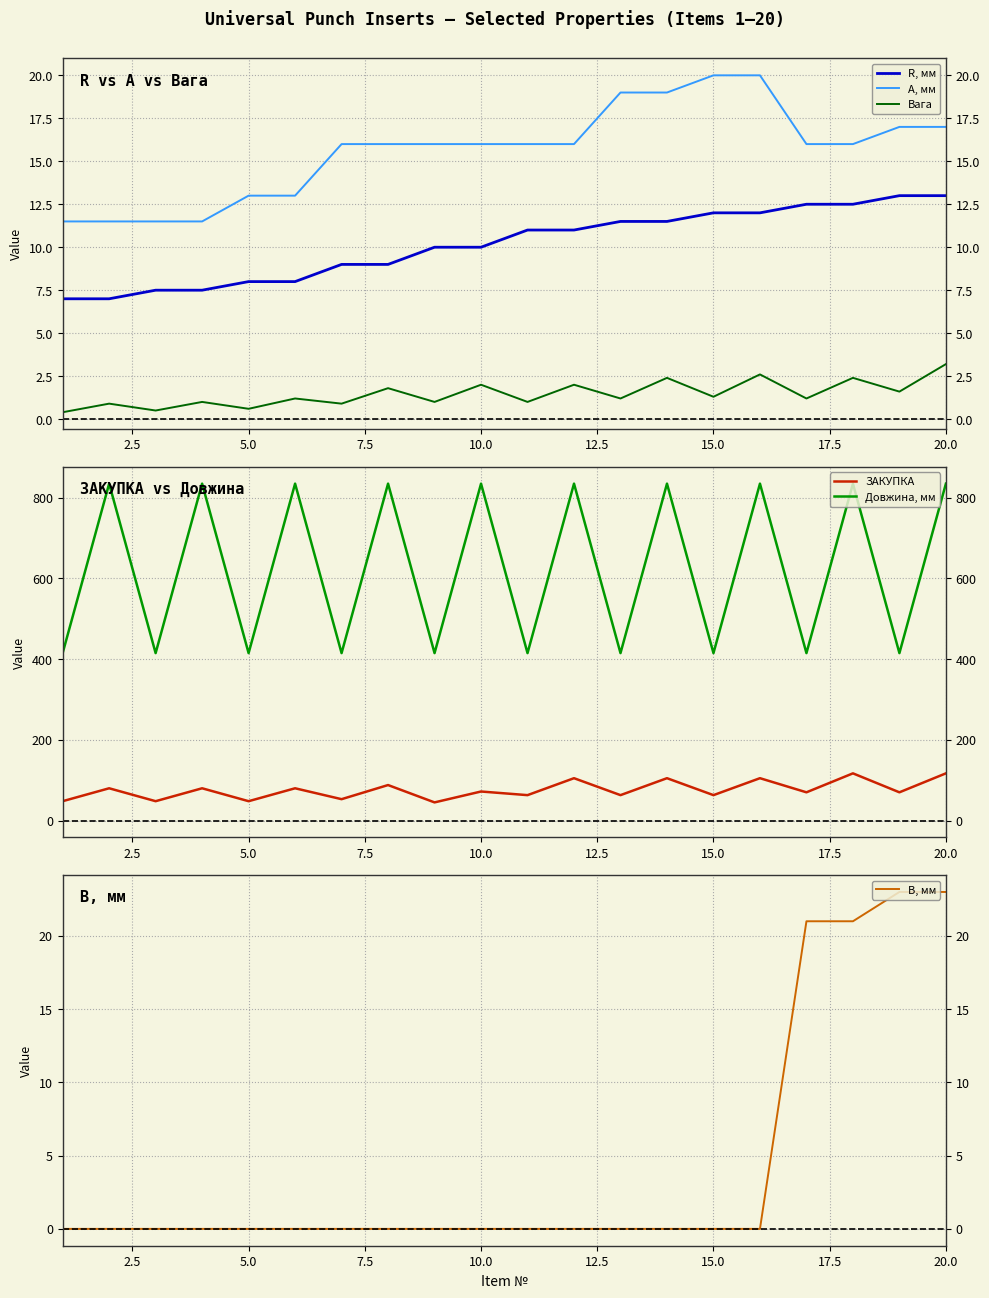

What is the minimum value for R, мм?

7.0